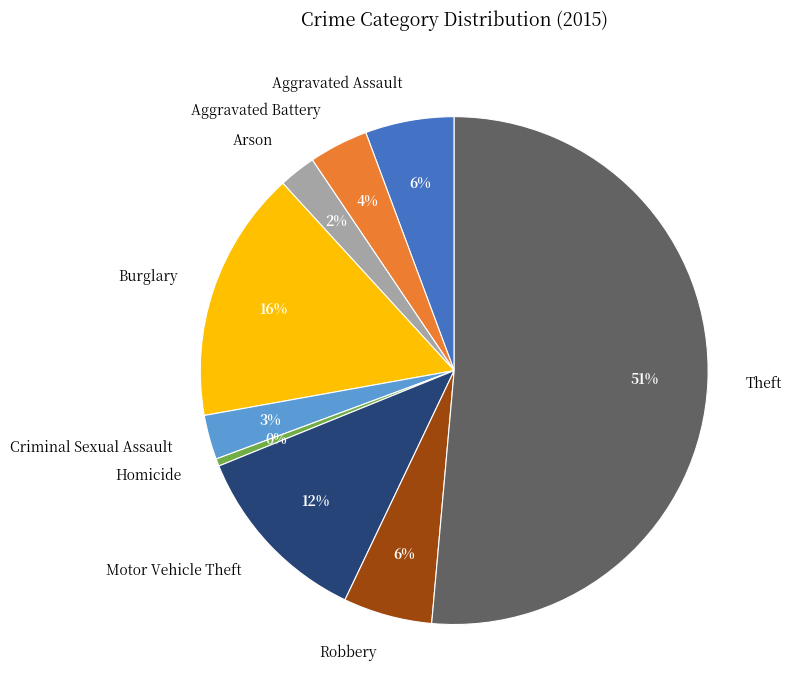

Is the sum of Aggravated Battery and Aggravated Assault greater than half?

No